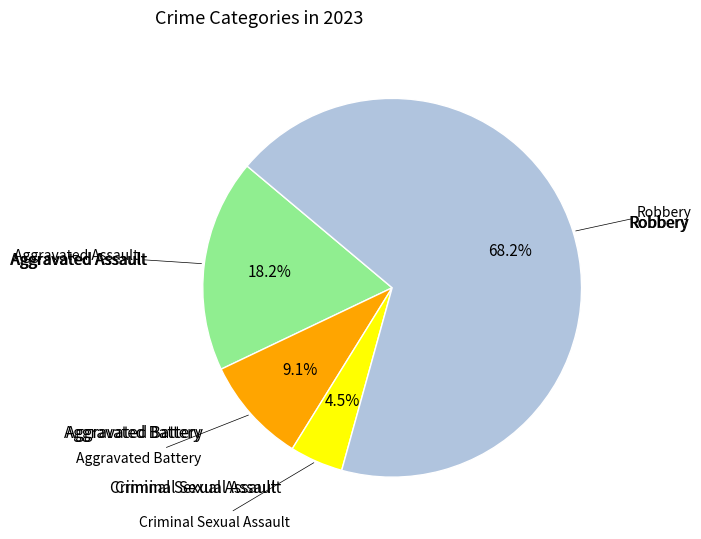

Is there a majority slice in this chart?

Yes